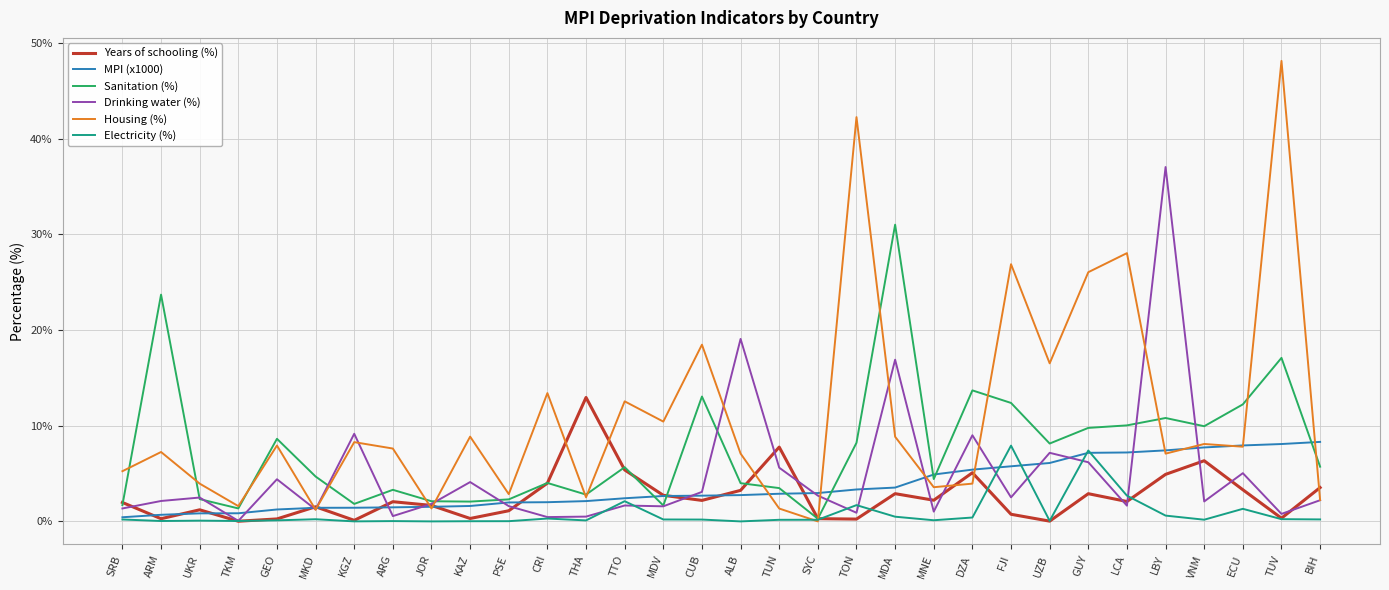

Which series has the largest total across all categories?

Housing (%)